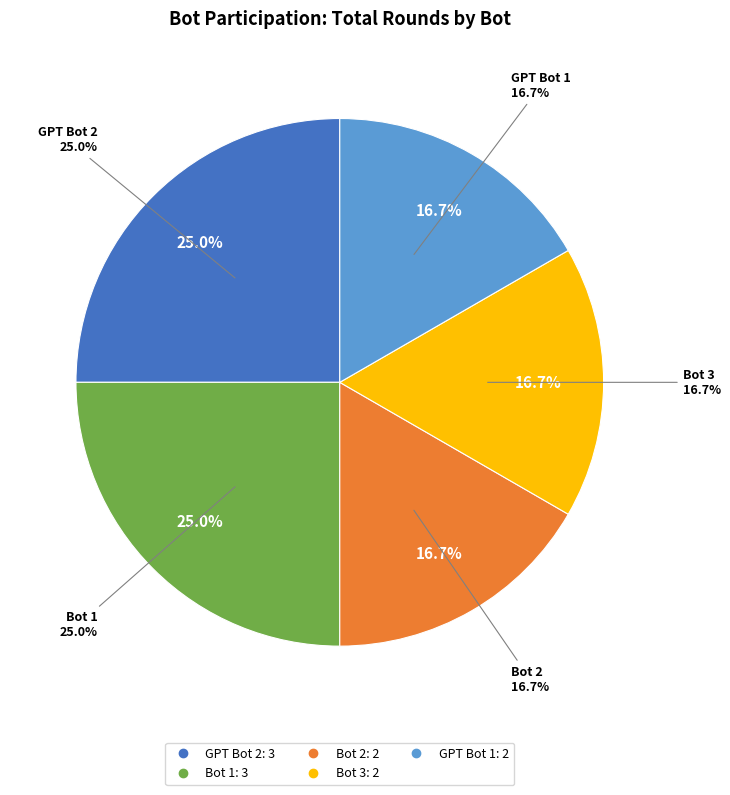

What percentage is the GPT Bot 1 slice, to the nearest percent?

17%